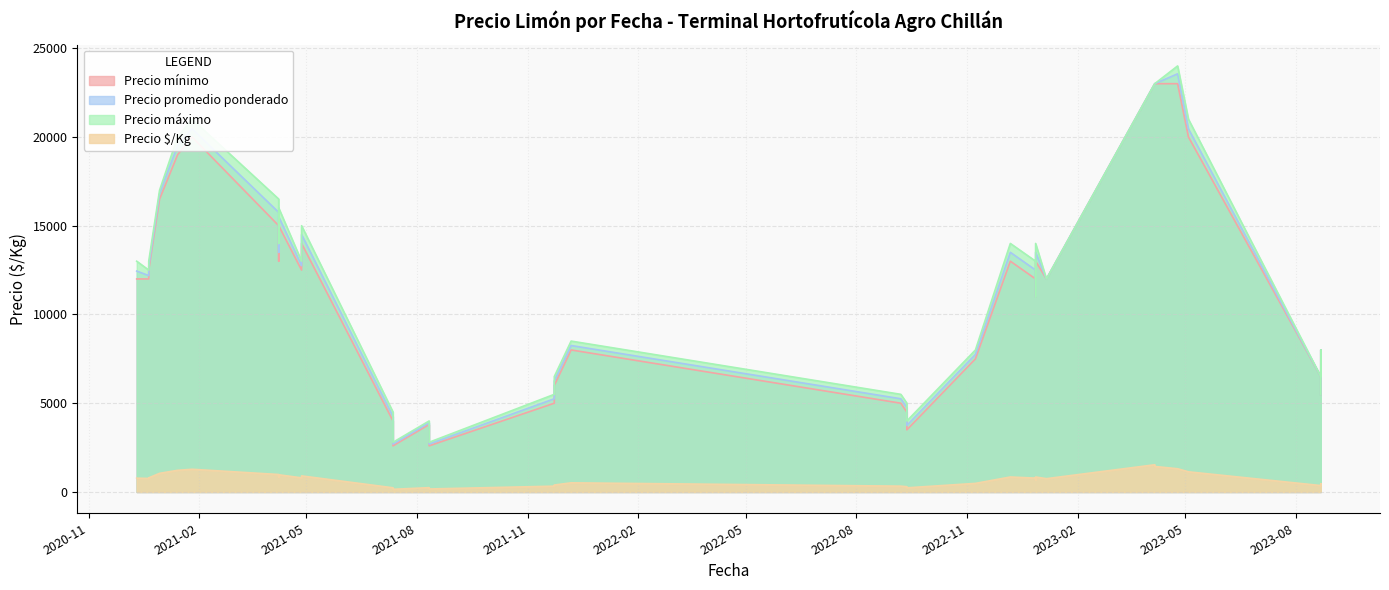

True or false: Precio máximo has a value of 6694 at 2020-12-21.

False